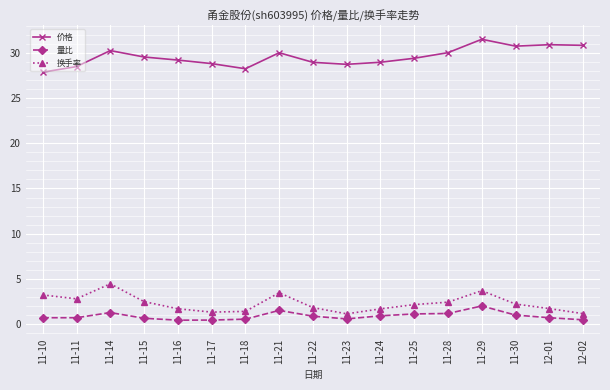

Which category has the highest value across all series?

11-29